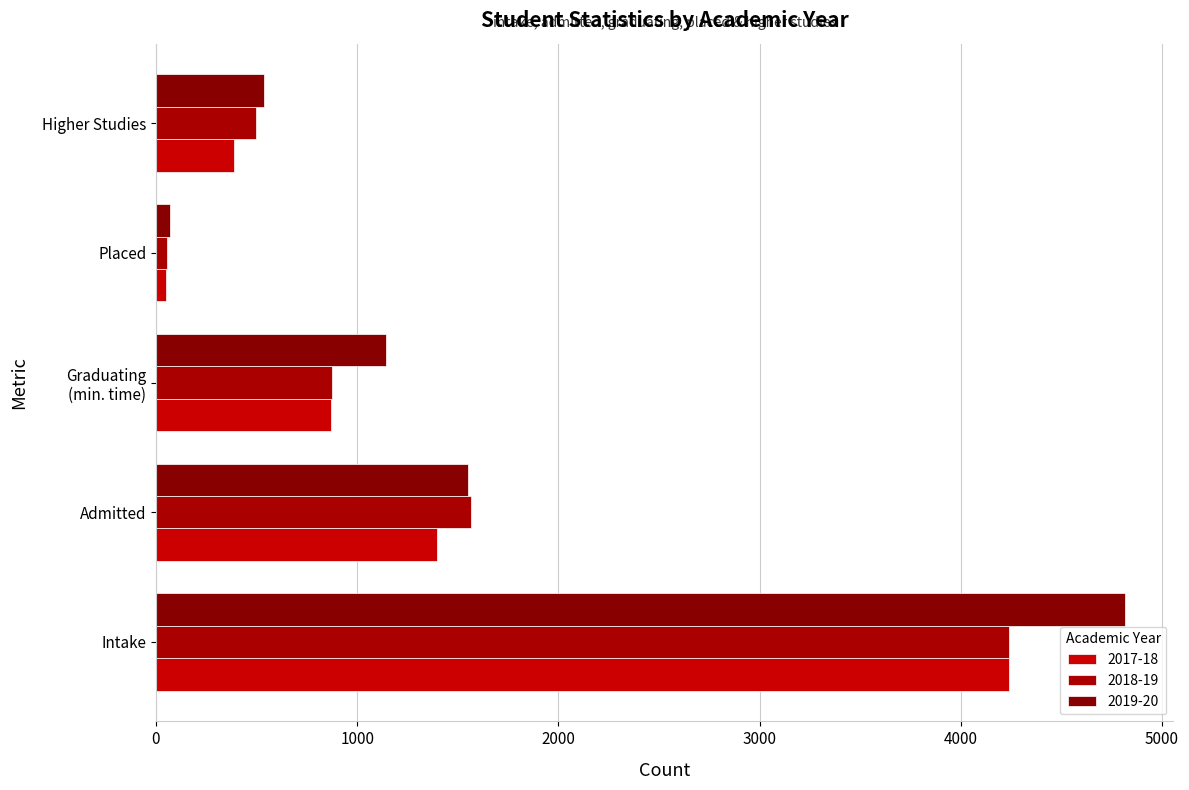

What is the greatest value displayed?

4815